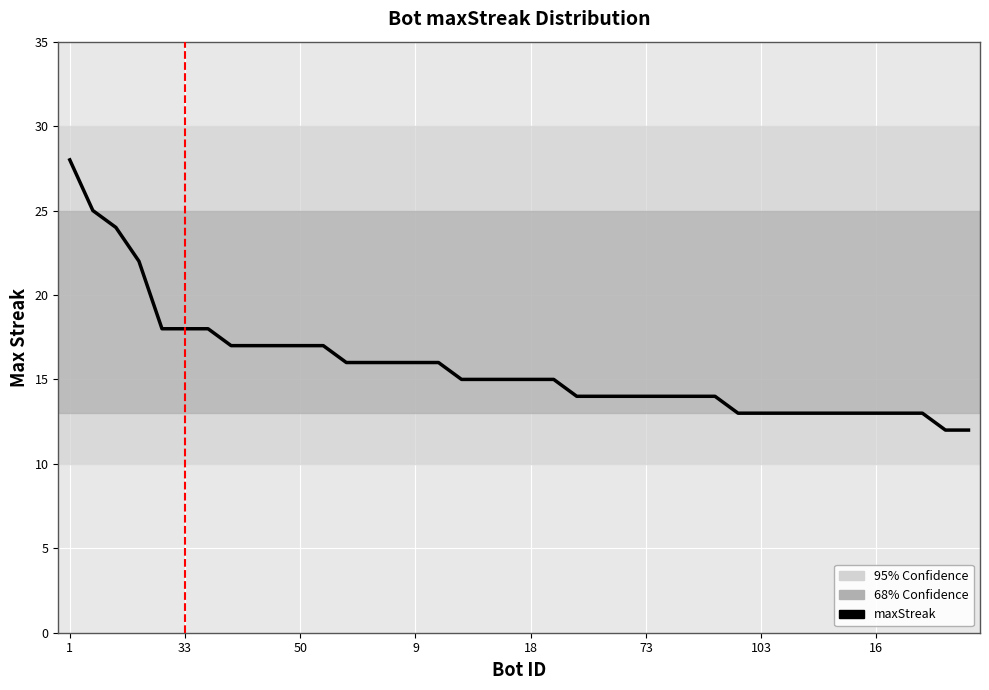

What is the minimum value shown in the chart?

12